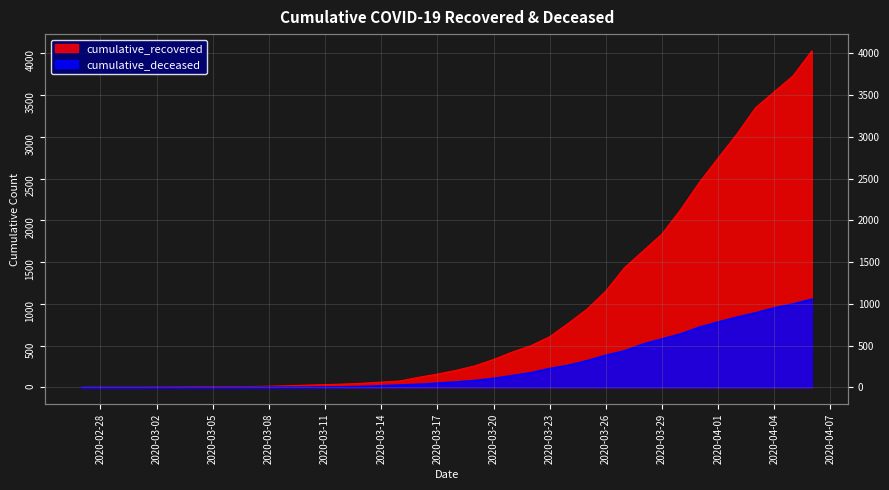

Reading left to right, what are all the values shown in this chart?

cumulative_recovered: 2020-02-27=3	2020-02-28=4	2020-02-29=4	2020-03-01=4	2020-03-02=5	2020-03-03=6	2020-03-04=8	2020-03-05=9	2020-03-06=9	2020-03-07=10	2020-03-08=14	2020-03-09=20	2020-03-10=27	2020-03-11=33	2020-03-12=40	2020-03-13=50	2020-03-14=63	2020-03-15=77	2020-03-16=121	2020-03-17=159	2020-03-18=204	2020-03-19=258	2020-03-20=334	2020-03-21=423	2020-03-22=500	2020-03-23=607	2020-03-24=768	2020-03-25=938	2020-03-26=1154	2020-03-27=1434	2020-03-28=1635	2020-03-29=1837	2020-03-30=2130	2020-03-31=2456	2020-04-01=2746	2020-04-02=3033	2020-04-03=3349	2020-04-04=3540	2020-04-05=3730	2020-04-06=4028
cumulative_deceased: 2020-02-27=0	2020-02-28=0	2020-02-29=0	2020-03-01=0	2020-03-02=0	2020-03-03=0	2020-03-04=0	2020-03-05=0	2020-03-06=0	2020-03-07=1	2020-03-08=2	2020-03-09=2	2020-03-10=2	2020-03-11=4	2020-03-12=6	2020-03-13=11	2020-03-14=20	2020-03-15=28	2020-03-16=37	2020-03-17=51	2020-03-18=65	2020-03-19=82	2020-03-20=108	2020-03-21=141	2020-03-22=176	2020-03-23=226	2020-03-24=264	2020-03-25=320	2020-03-26=385	2020-03-27=437	2020-03-28=519	2020-03-29=580	2020-03-30=640	2020-03-31=721	2020-04-01=782	2020-04-02=841	2020-04-03=892	2020-04-04=952	2020-04-05=998	2020-04-06=1056